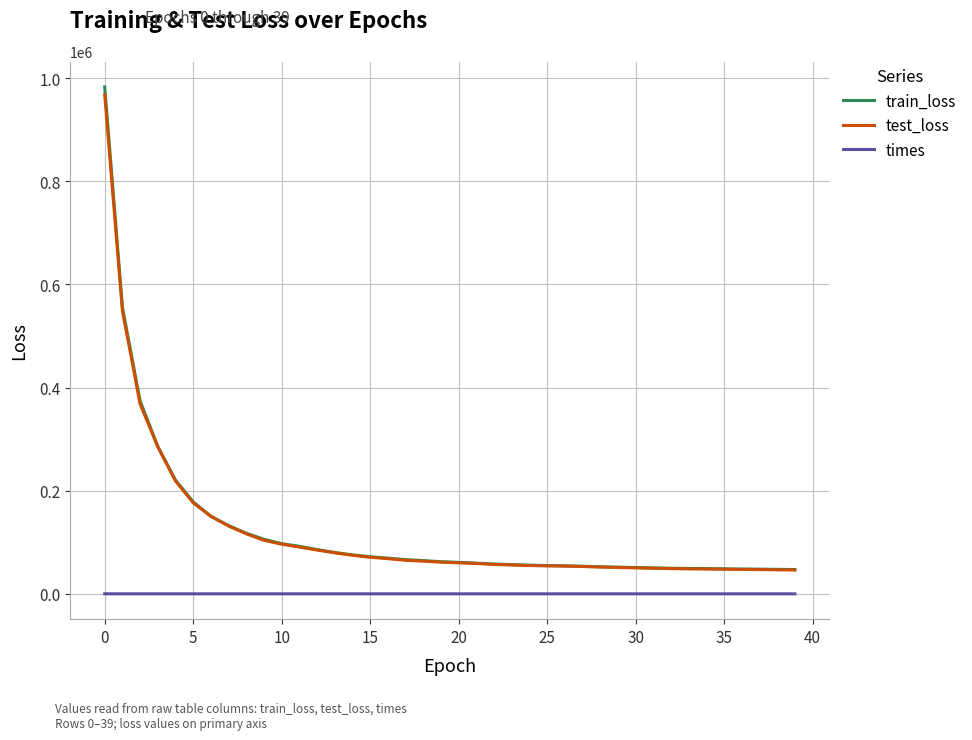

What are all the series names shown in the legend?

train_loss, test_loss, times